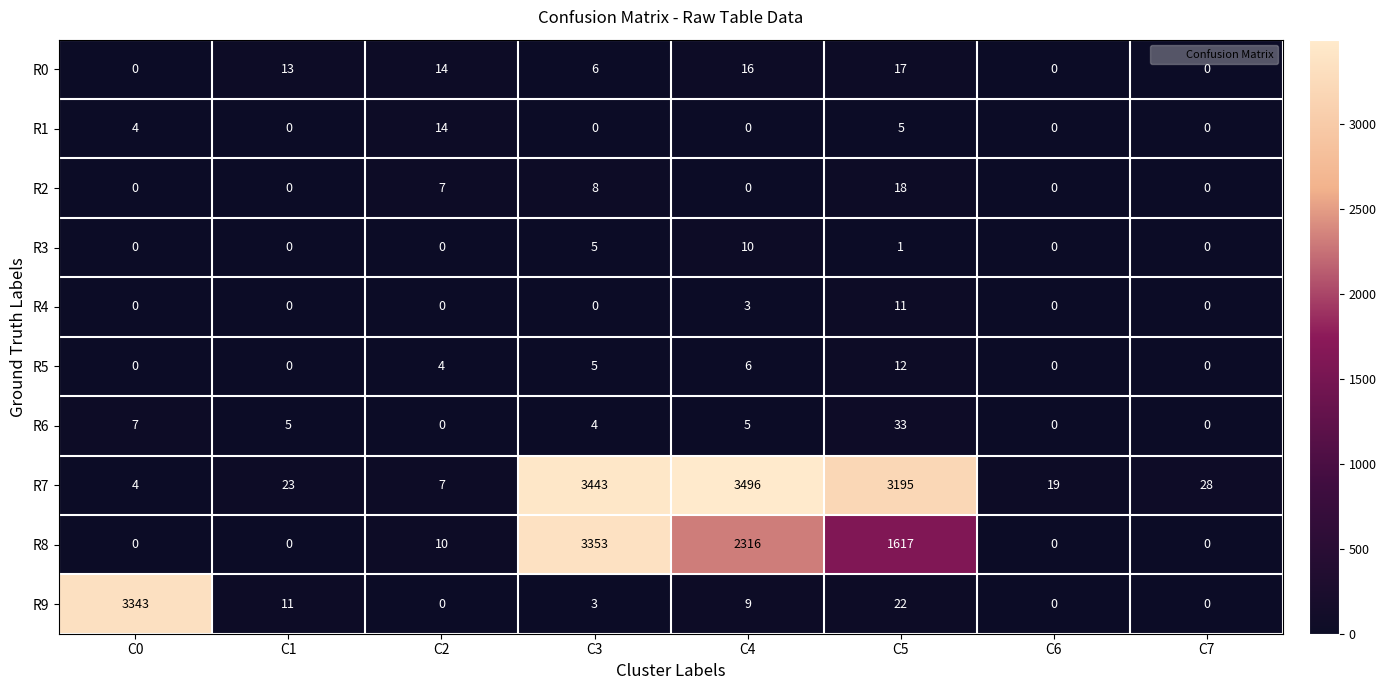

What is the difference between the R1 values at C0 and C7?

4